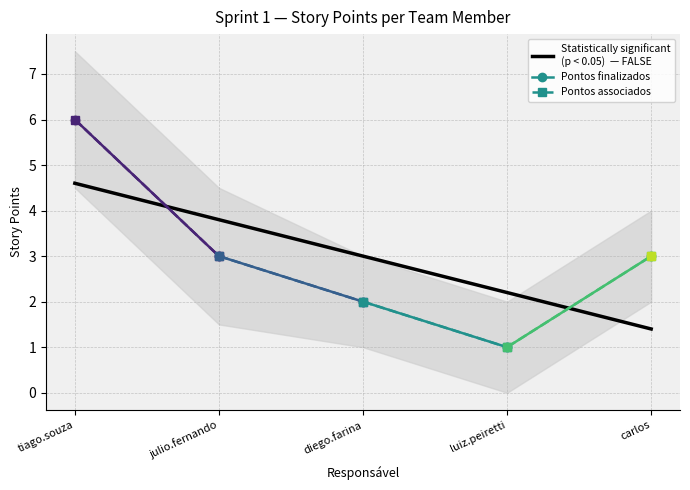

Rank the series by their maximum value, from lowest to highest.

Pontos finalizados, Pontos associados